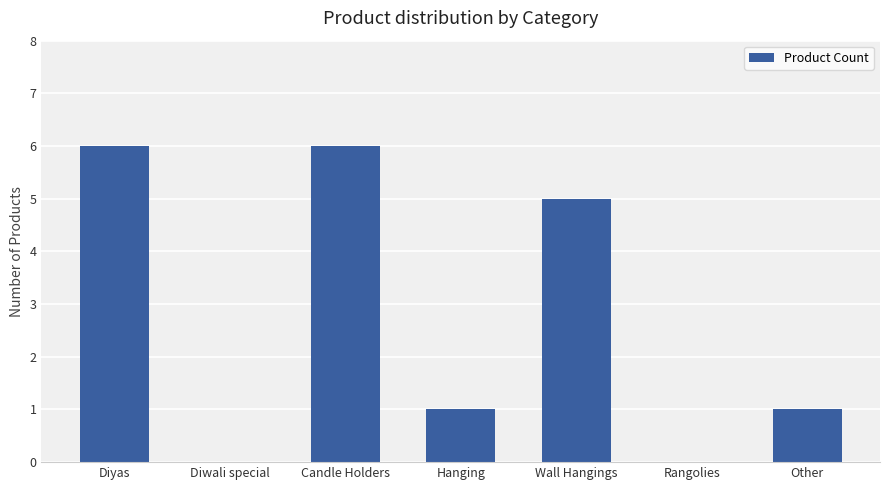

Reading left to right, extract all data points from this chart.

Diyas=6	Diwali special=0	Candle Holders=6	Hanging=1	Wall Hangings=5	Rangolies=0	Other=1